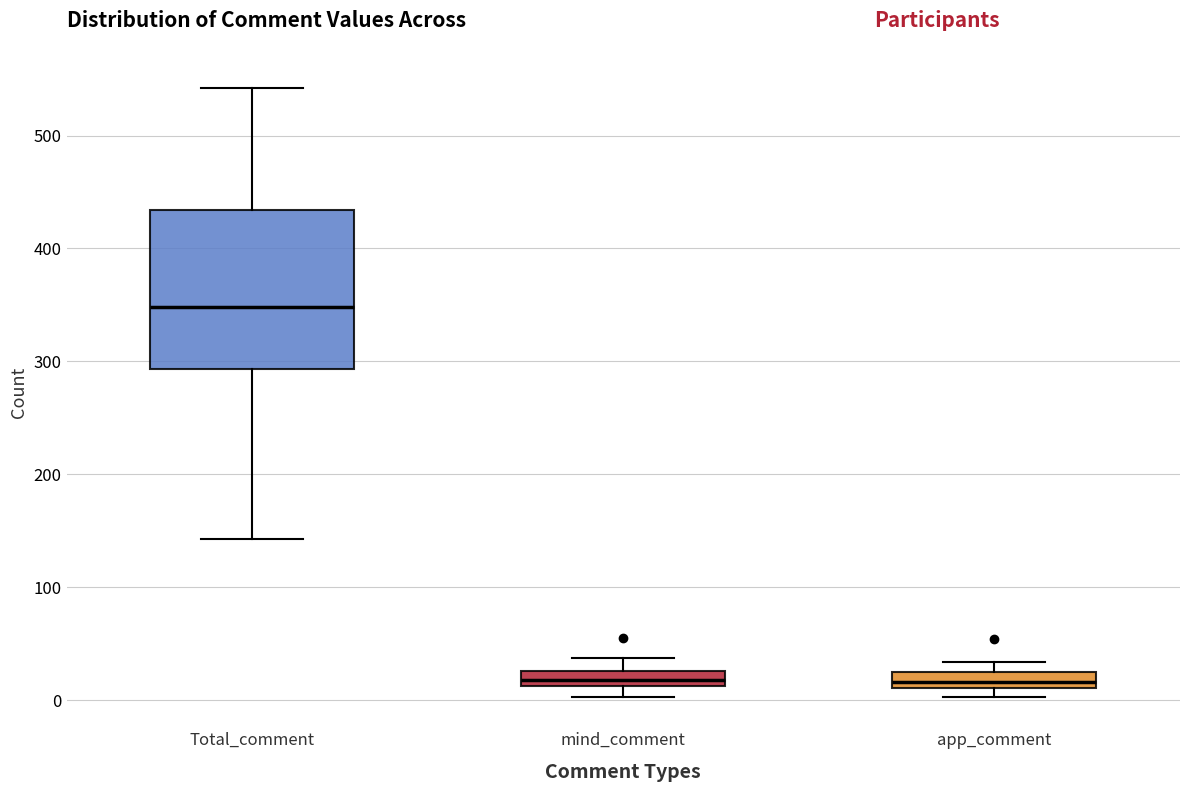

Where does the median line of the box for Total_comment sit on the y-axis? The values are not printed on the chart, so give them approximately, as read against the axis.

350